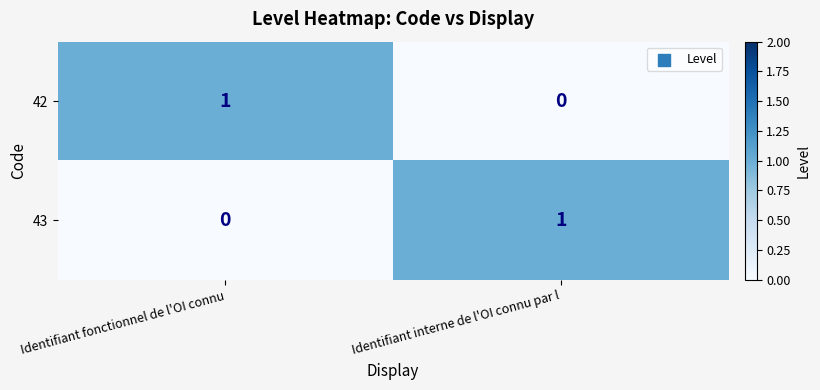

Is the value of 42 at Identifiant fonctionnel de l'OI connu greater than the value of 43 at Identifiant fonctionnel de l'OI connu?

Yes